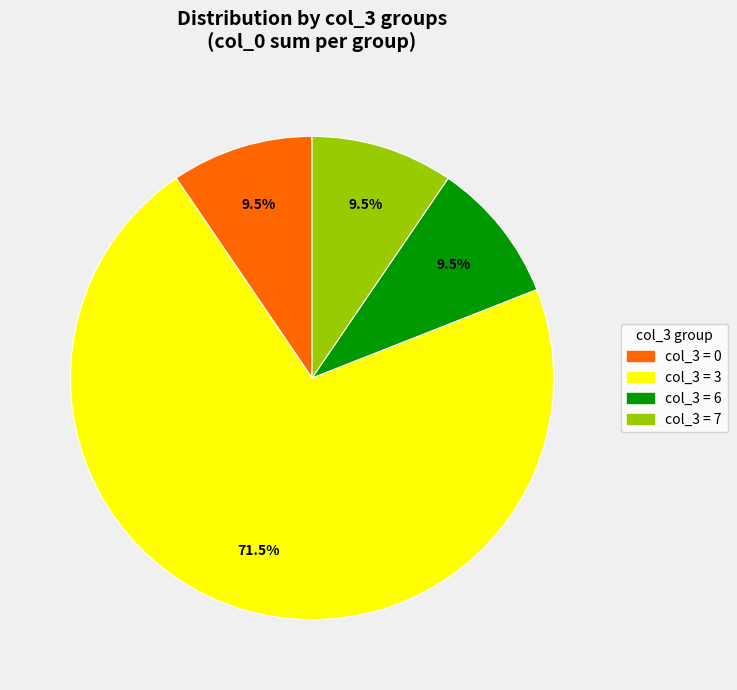

Is there any slice that represents more than half of the pie?

Yes